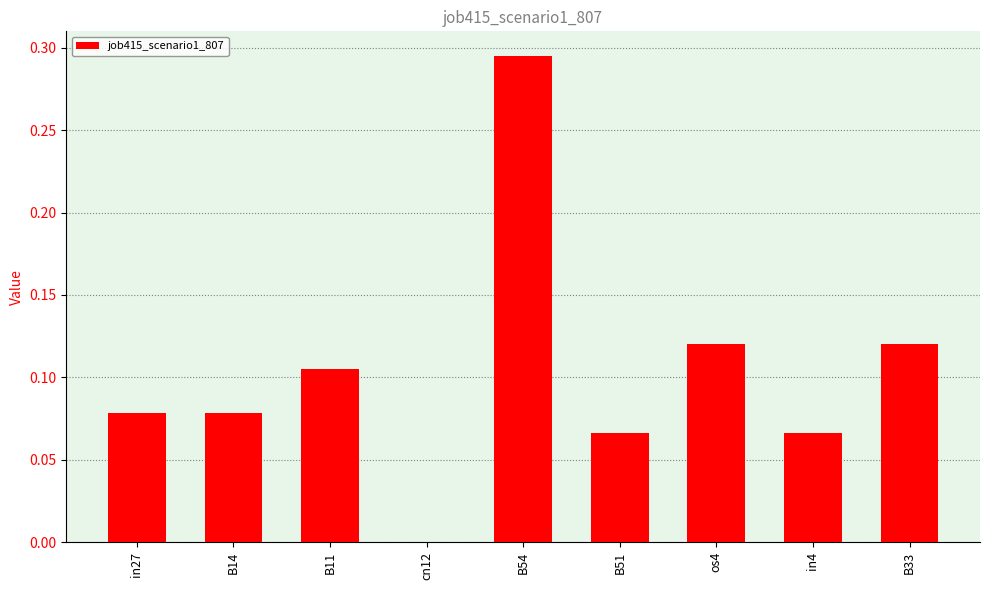

Count the values in the range 0 to 1.

9